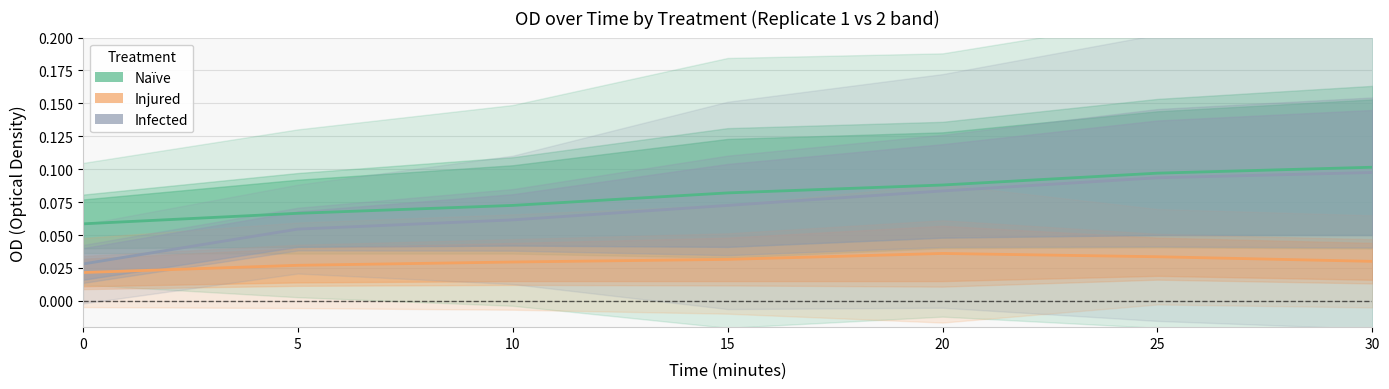

Does the chart have visible grid lines?

Yes